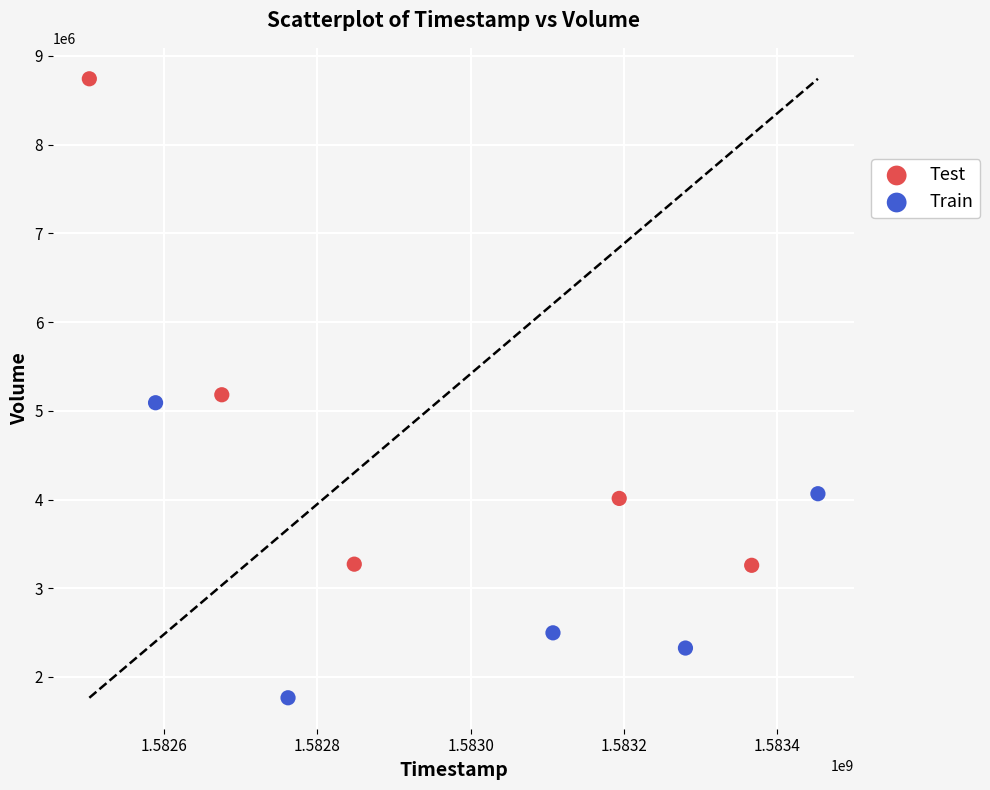

Which series reaches the minimum Y coordinate?

Train